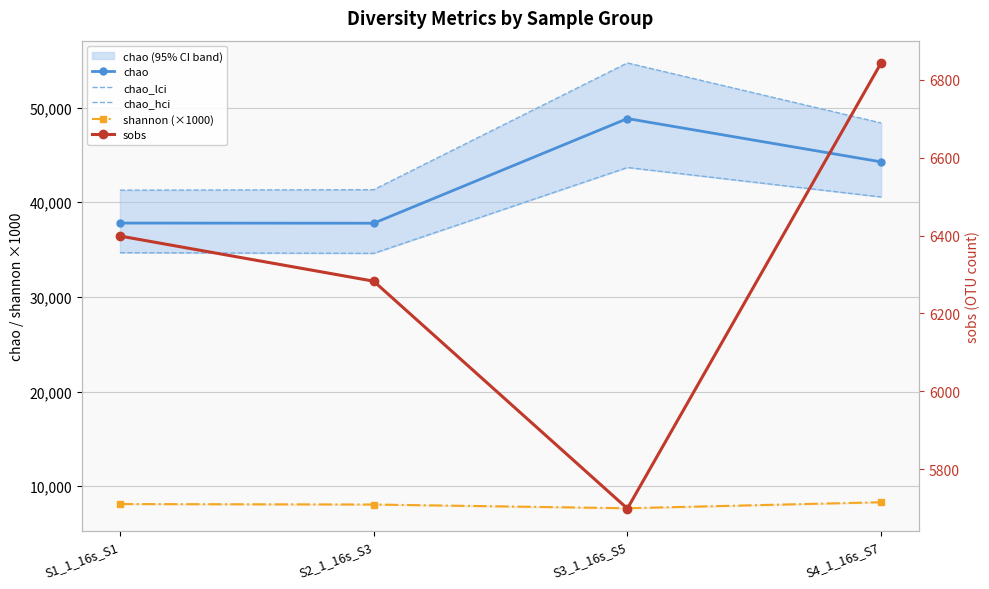

Read the chao value at S2_1_16s_S3.

37780.4